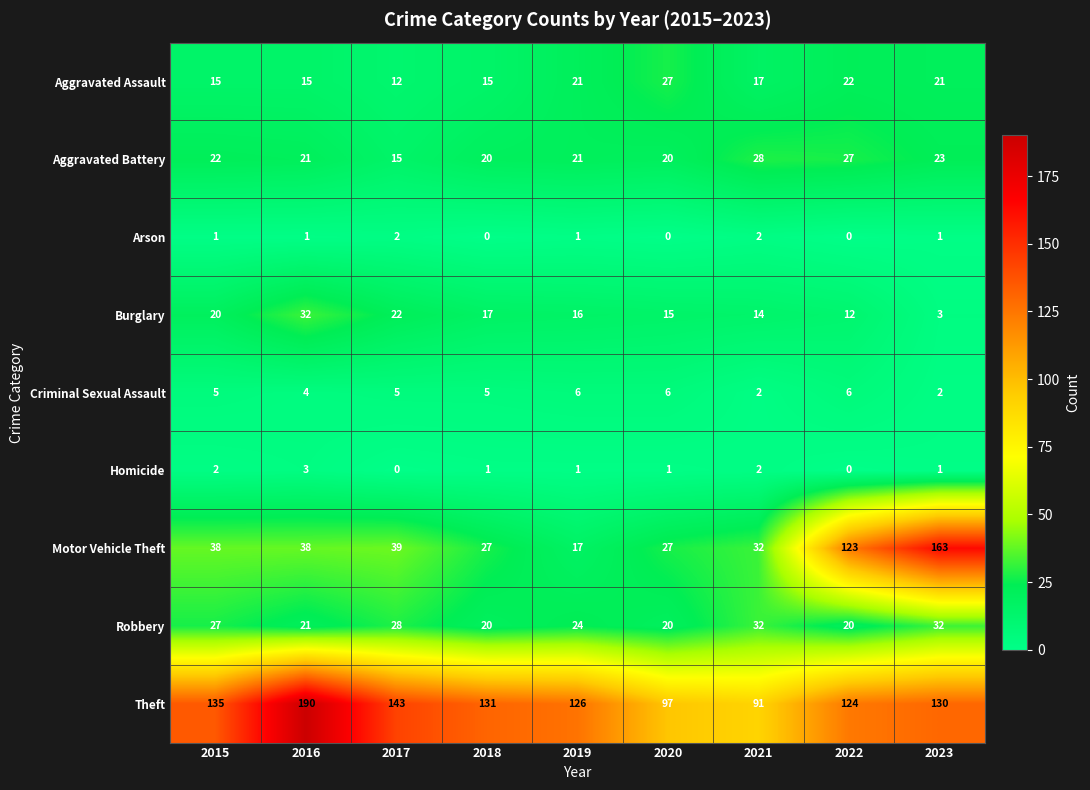

What is the difference between the highest and lowest values at 2016?

189